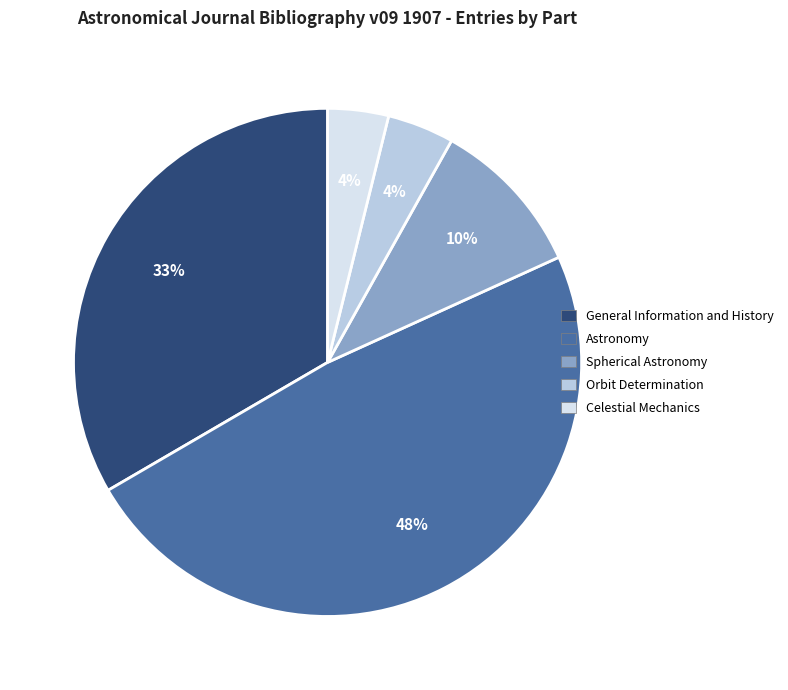

Which has a higher value, General Information and History or Astronomy?

Astronomy